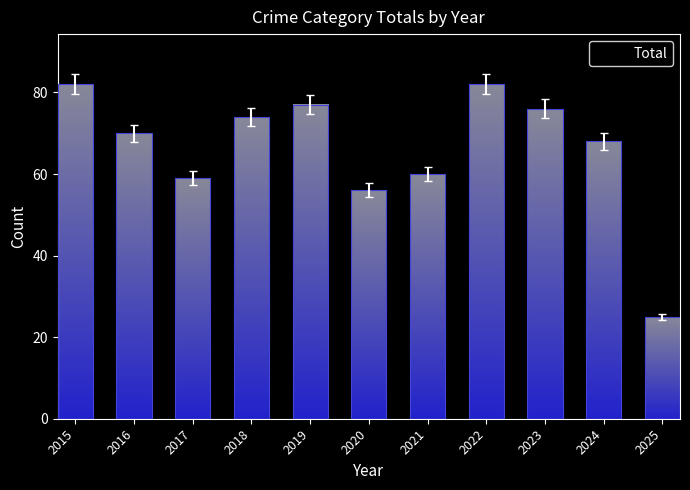

Approximately how many times larger is the value at 2024 compared to 2025?

2.7